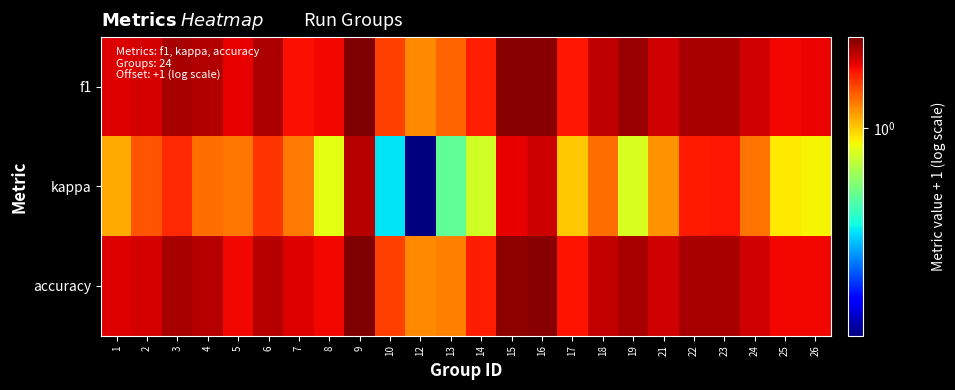

Which series has the widest spread of values?

kappa